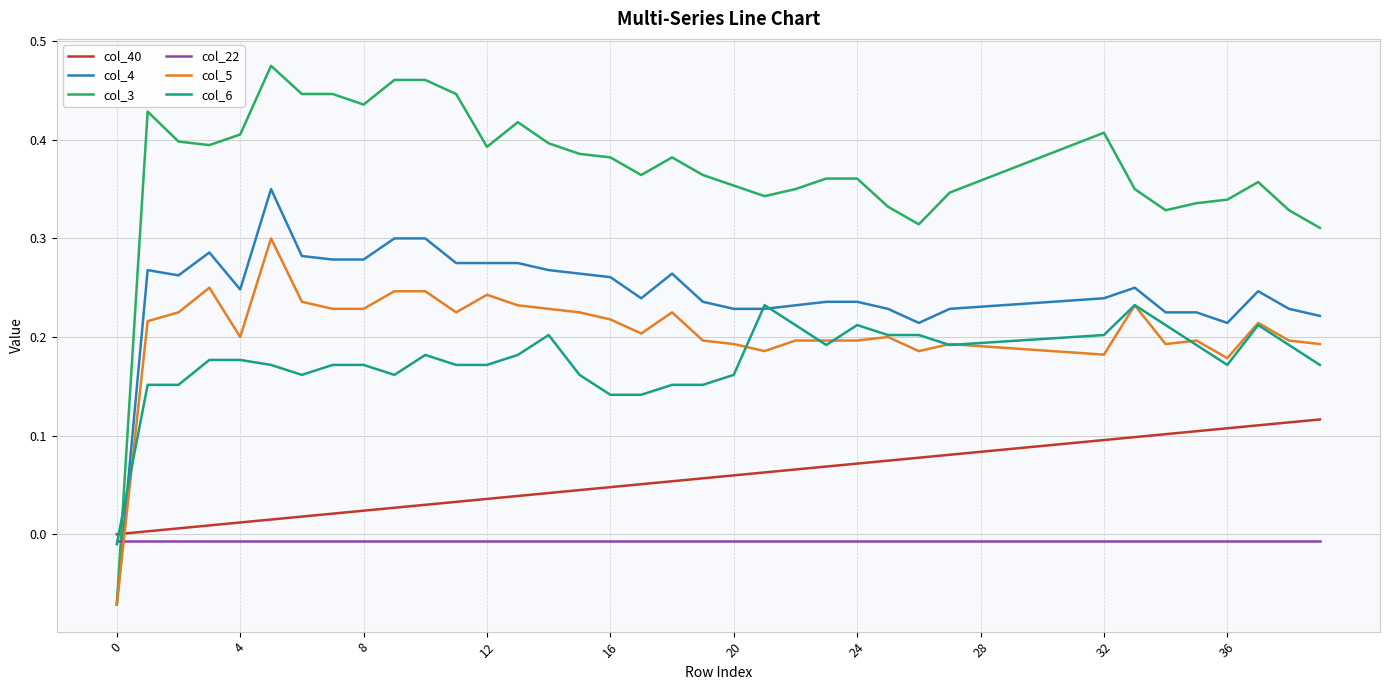

Rank the series by their maximum value, from lowest to highest.

col_22, col_40, col_6, col_5, col_4, col_3